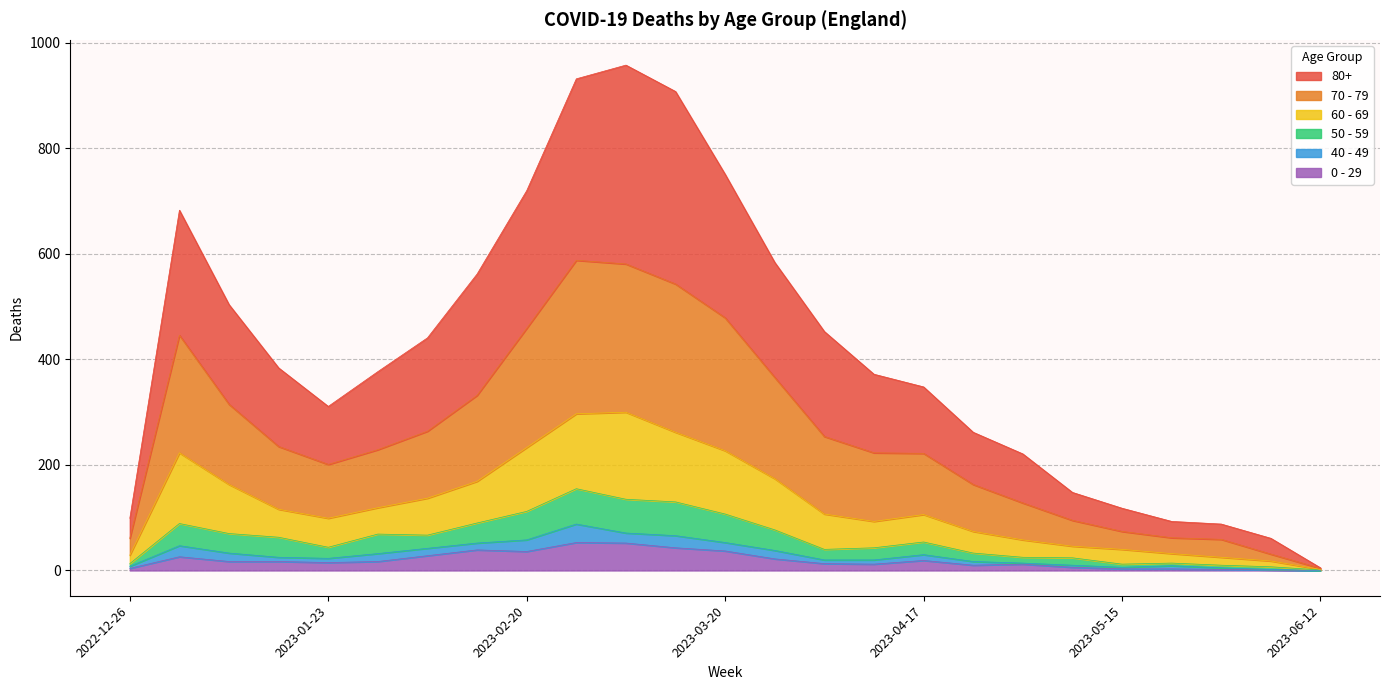

What are all the series names shown in the legend?

80+, 70 - 79, 60 - 69, 50 - 59, 40 - 49, 0 - 29